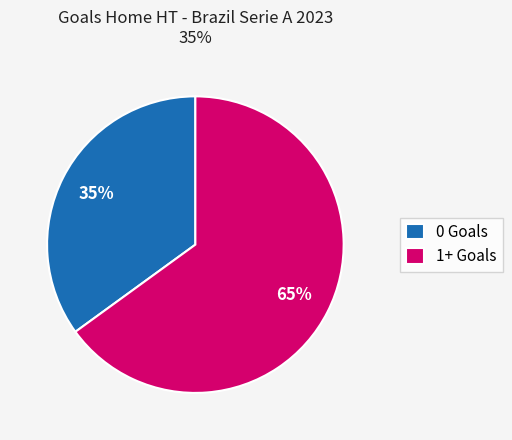

To the nearest percent, what is the difference between the largest and smallest slice percentages?

30%